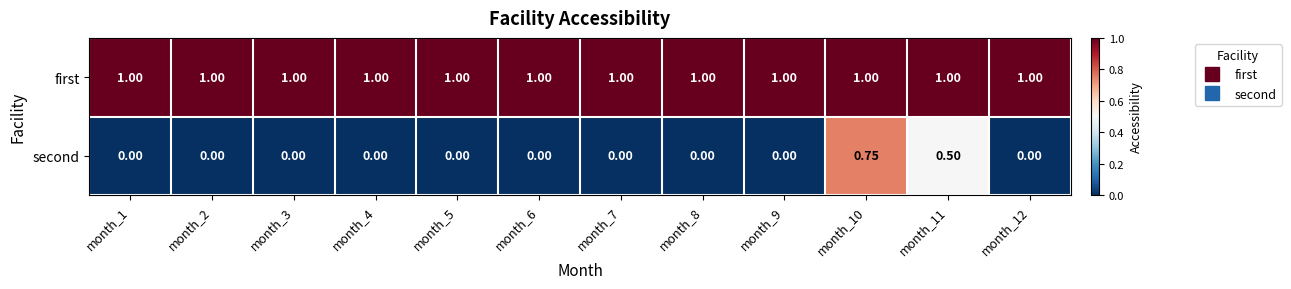

At how many categories does at least one series exceed 0?

12